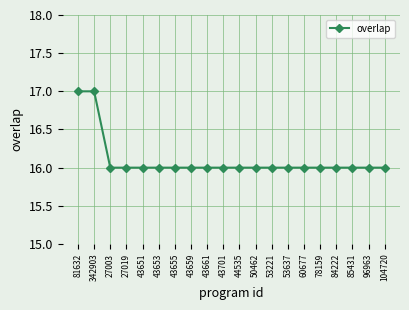

Reading right to left, extract all data points from this chart.

16	16	16	16	16	16	16	16	16	16	16	16	16	16	16	16	16	16	17	17